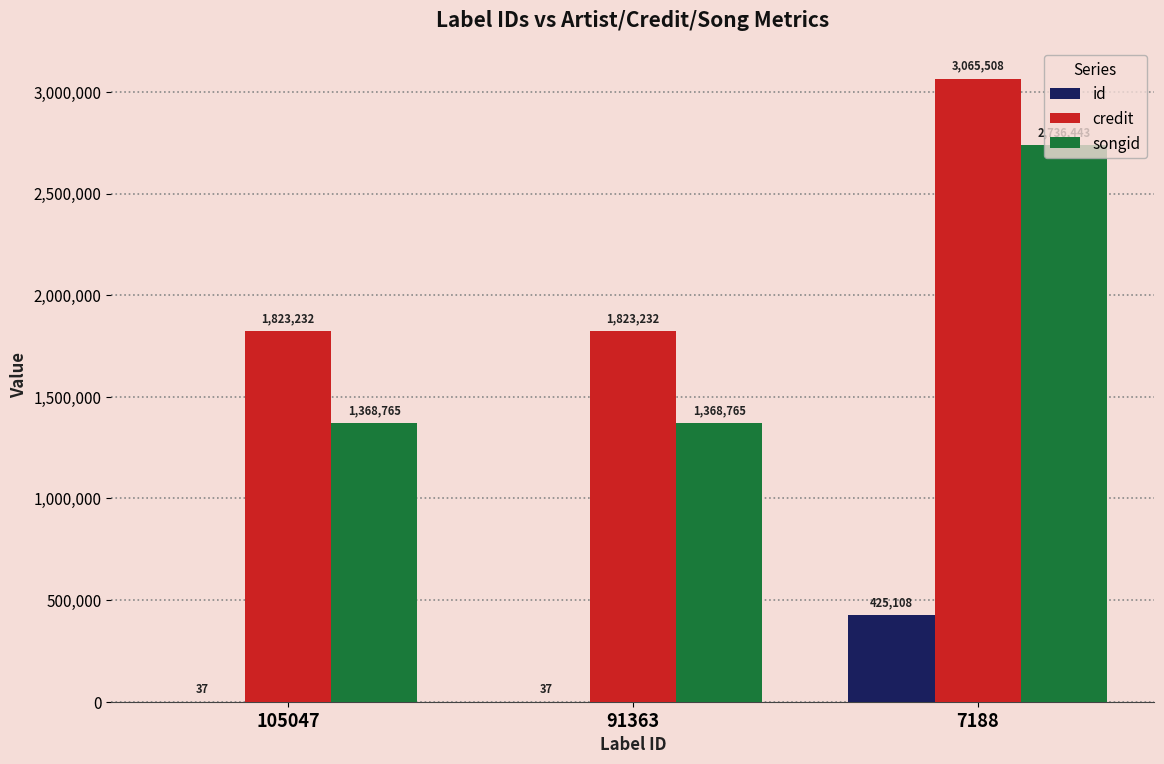

How many series are shown in this chart?

3